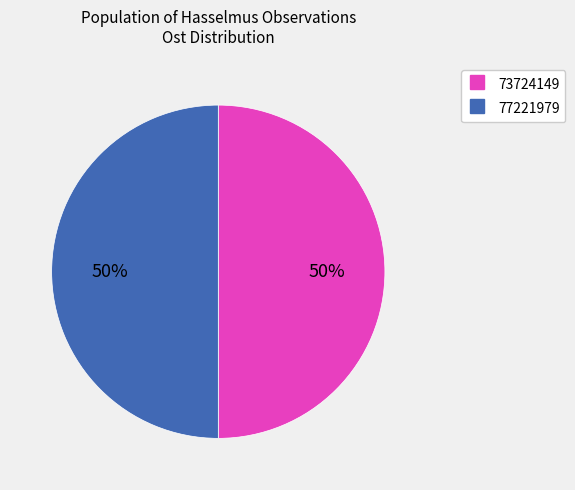

Is the sum of 77221979 and 73724149 greater than half?

Yes